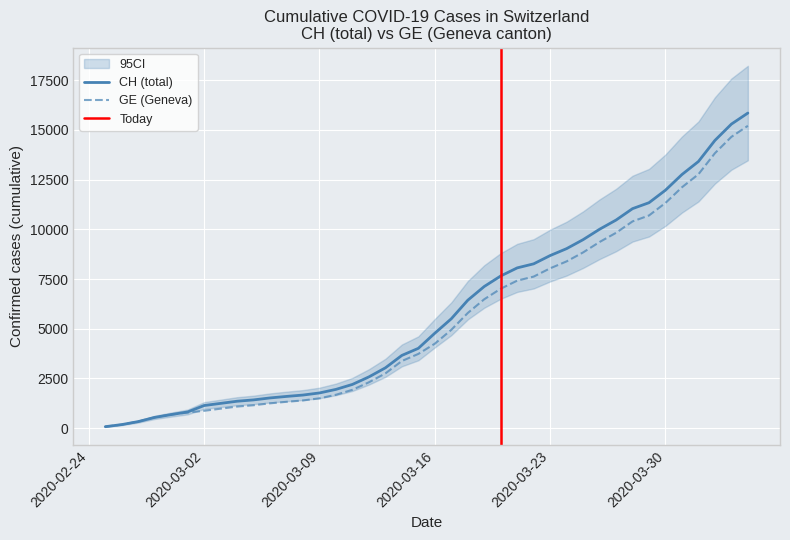

List the series in order of their peak value, highest first.

CH, GE